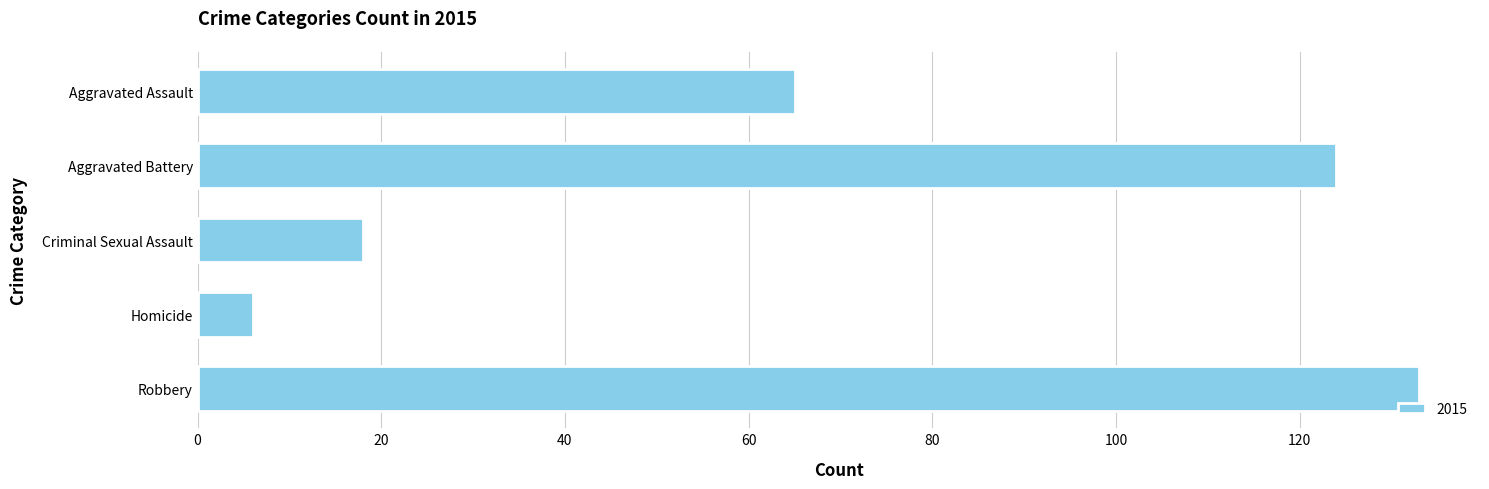

At which category does the chart reach its minimum across all series?

Homicide